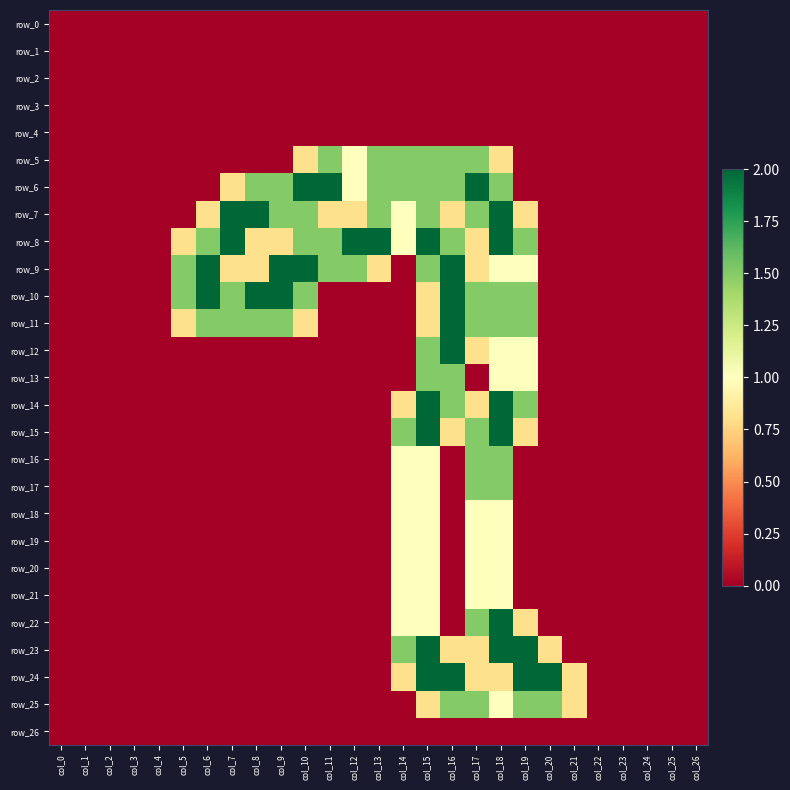

At how many categories does at least one series exceed 1?

16